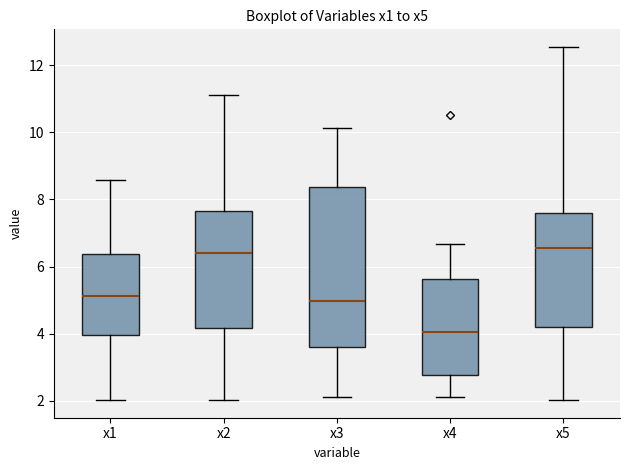

Which box is the tallest, from its lower edge to its upper edge?

x3